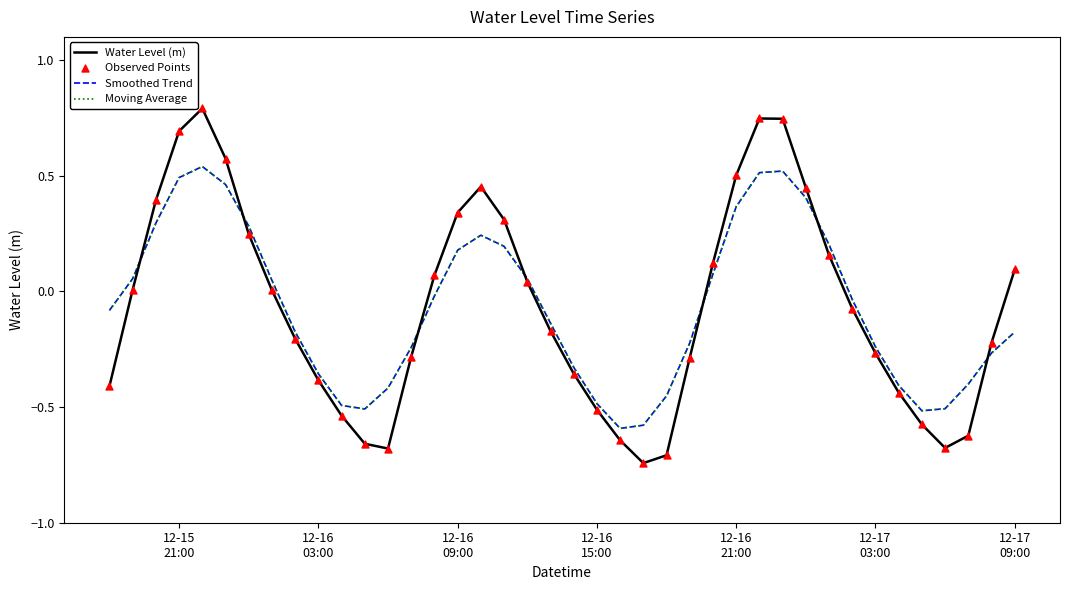

Does the chart have visible grid lines?

No